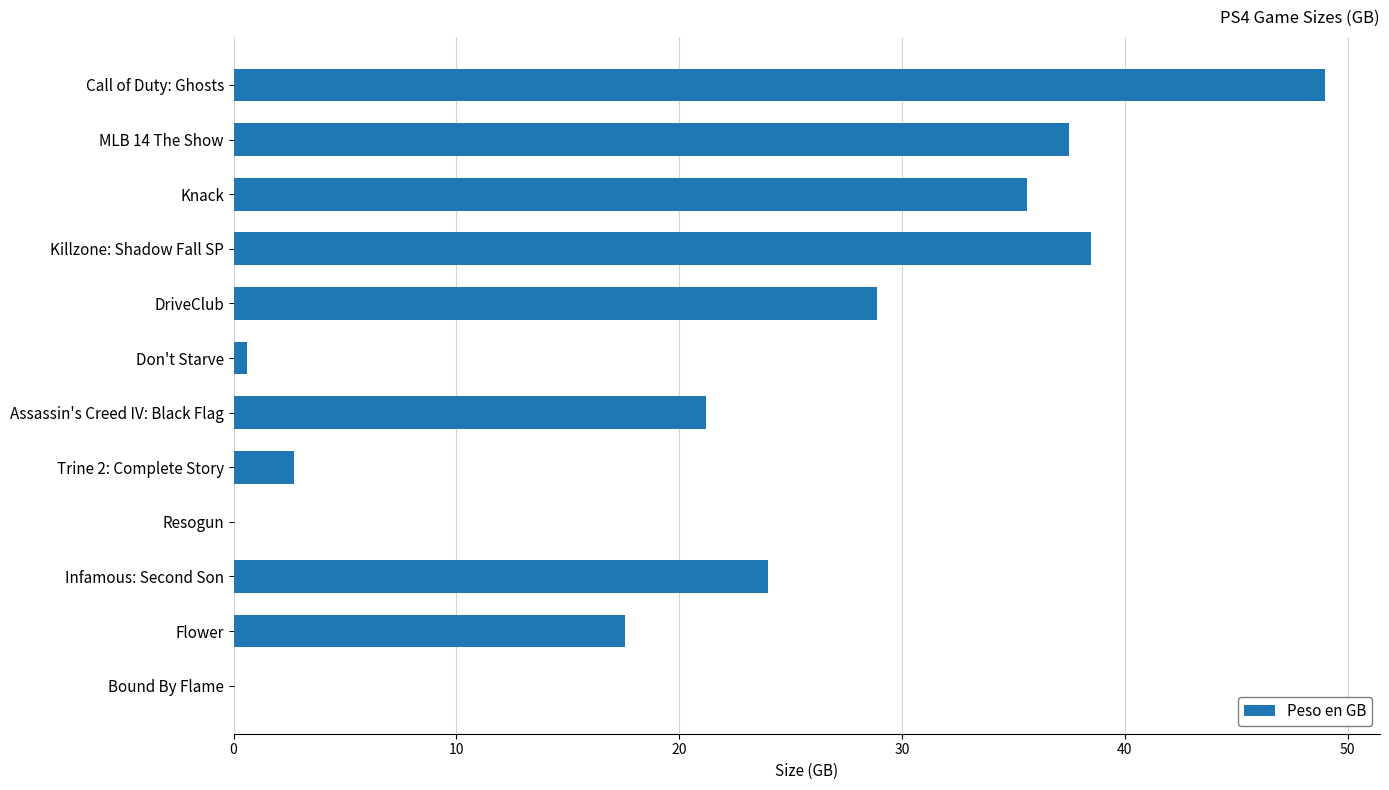

What is the sum of all values?

255.5